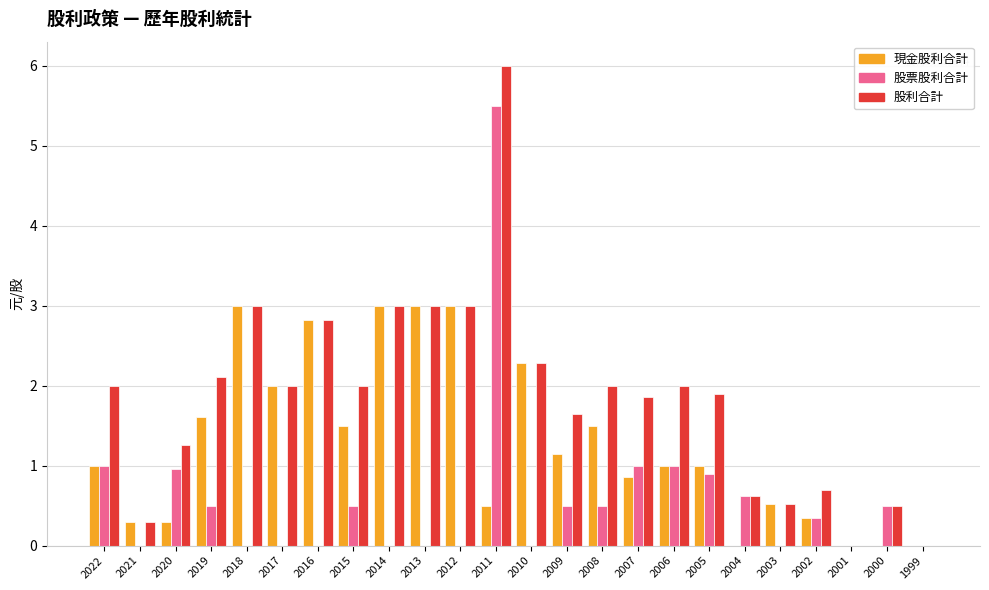

What is the maximum value shown in the chart?

6.0